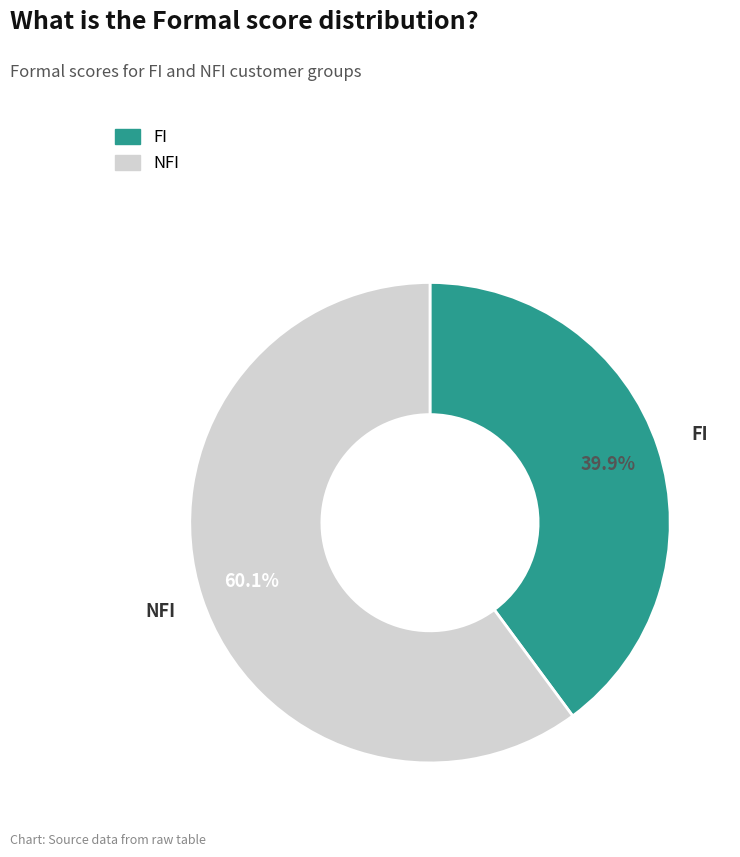

Is it true that NFI is 54% of the pie?

False